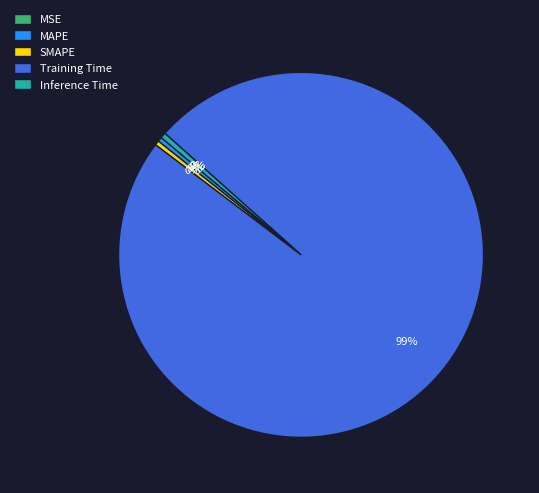

Is Training Time the majority of the pie?

Yes